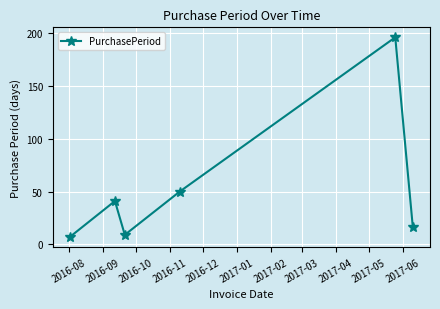

True or false: the data has more than 1 interior local peaks.

True